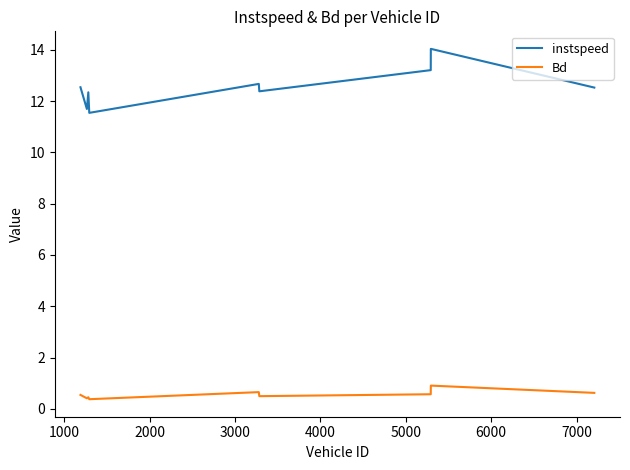

Which series has the largest range (max minus min)?

instspeed